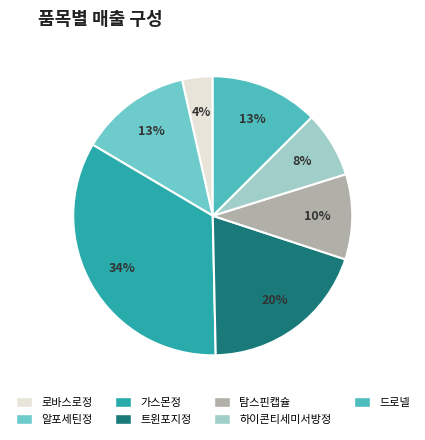

What is the largest slice in the pie chart?

가스몬정